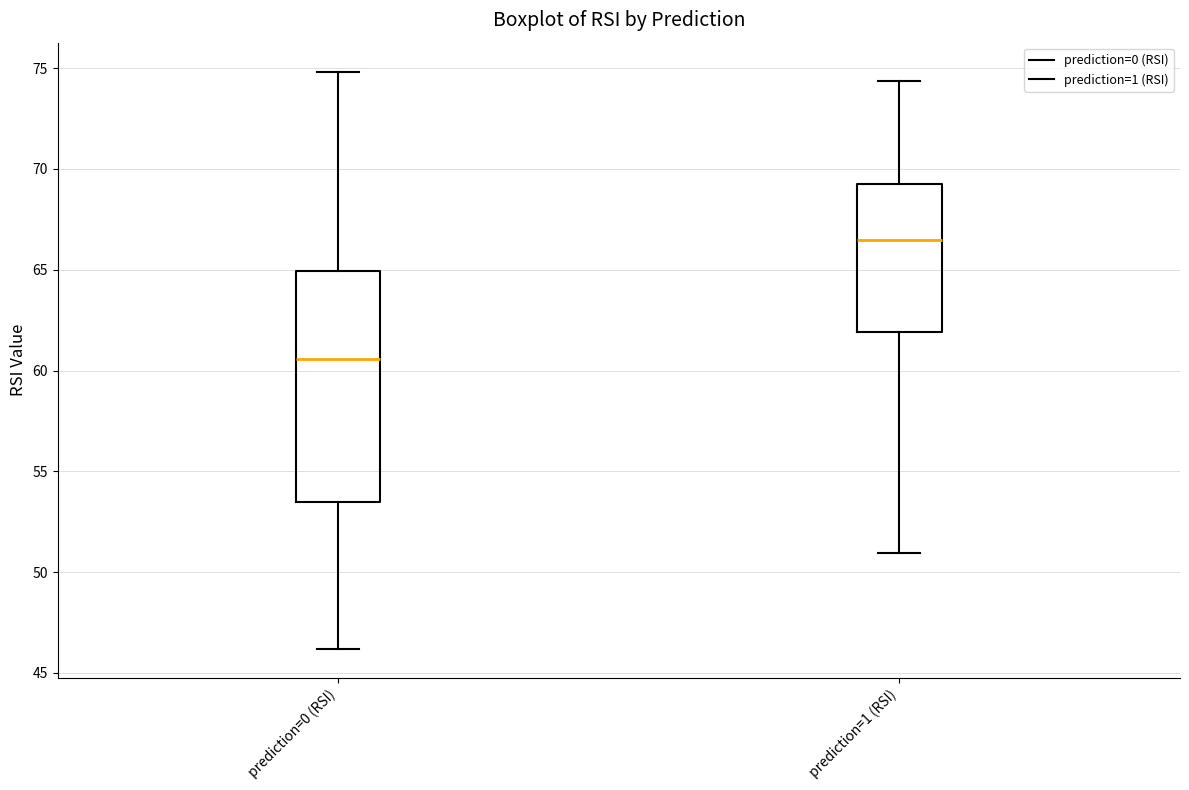

Reading left to right, read every box against the y-axis: the position of its median line, the range the box covers, and the ends of its whiskers. The values are not printed on the chart, so give them approximately, as read against the axis.

prediction=0 (RSI): median 60.5, box 53.5 to 65.0, whiskers 46.0 to 75.0
prediction=1 (RSI): median 66.5, box 62.0 to 69.5, whiskers 51.0 to 74.5